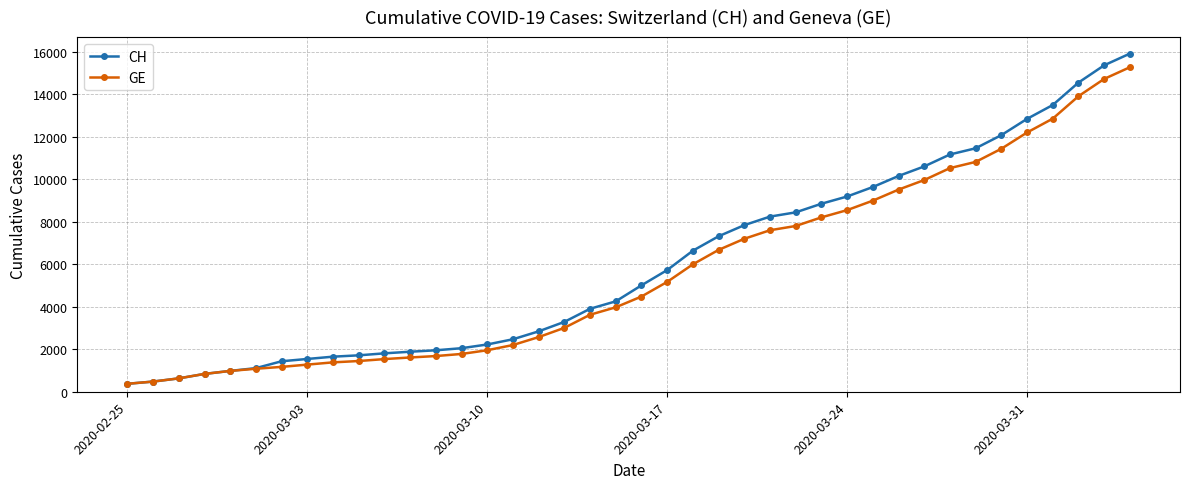

What are all the series names shown in the legend?

CH, GE